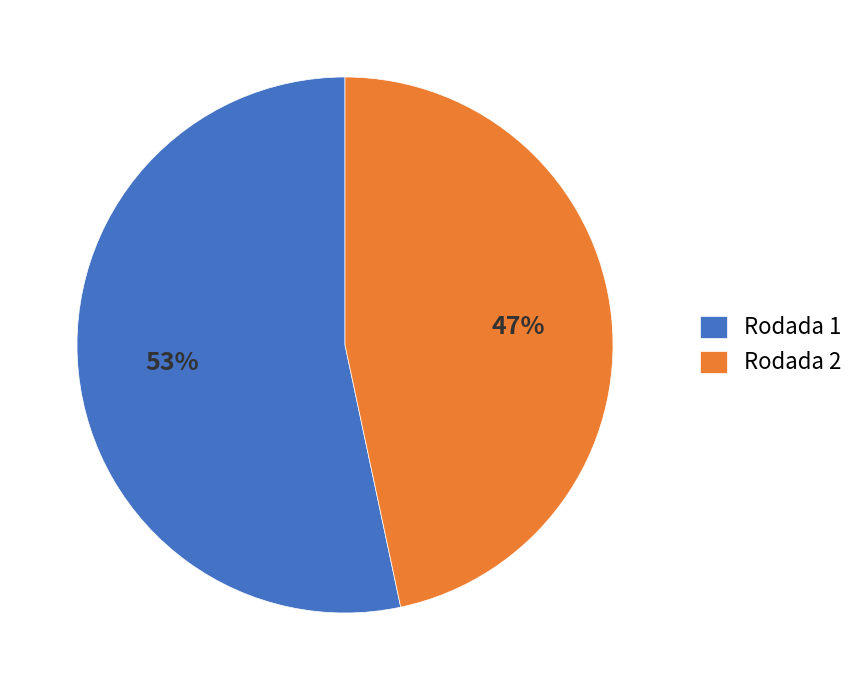

To the nearest percent, what is the average slice percentage?

50%